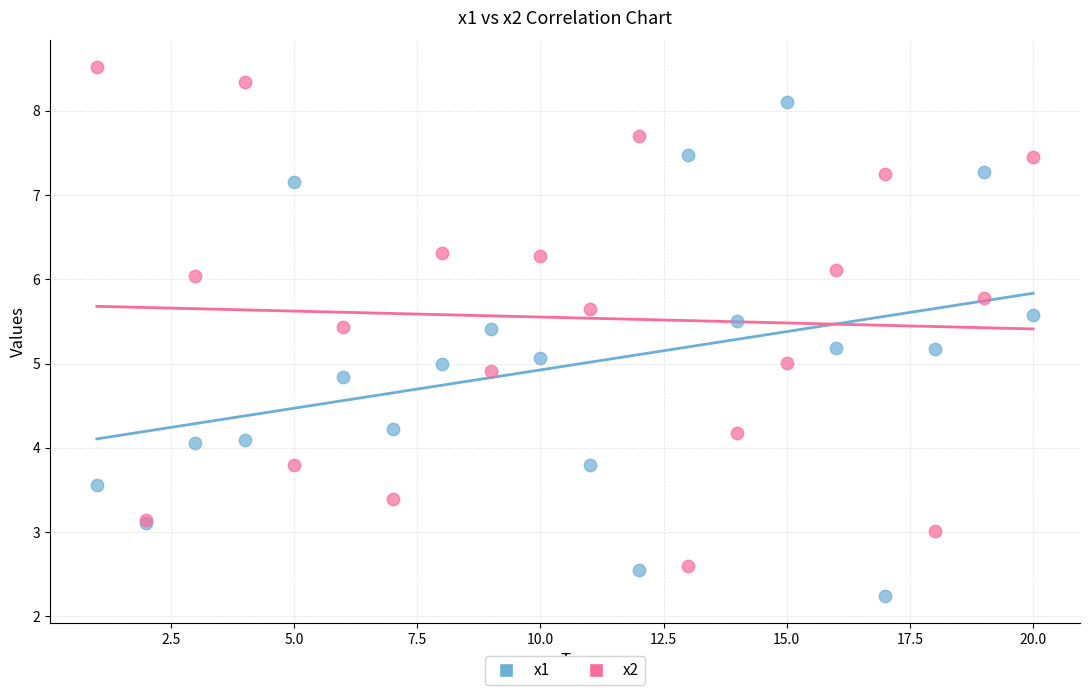

What is the X range (max minus min) for the scatter plot?

19.0